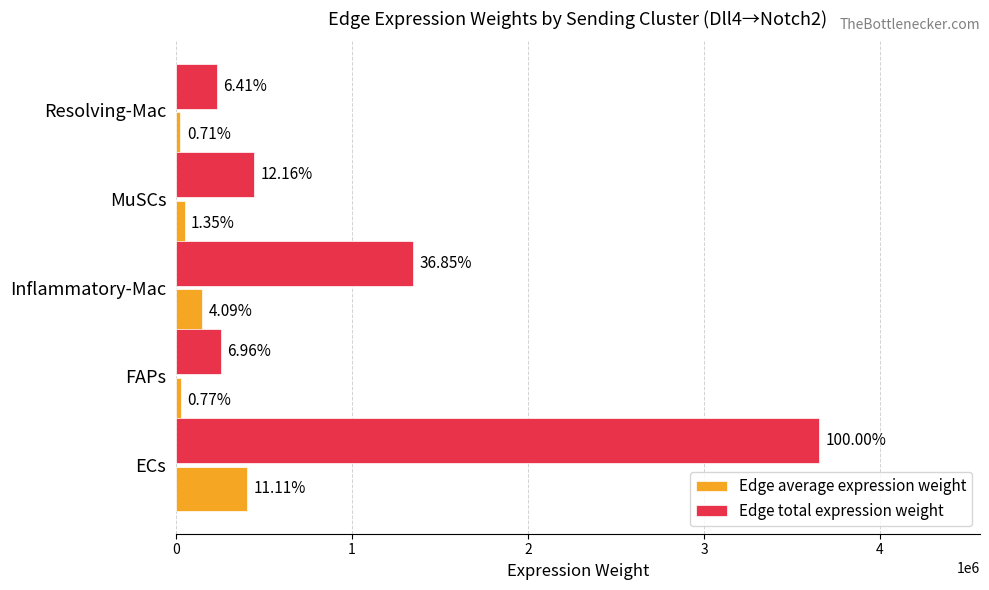

Rank the series by their average value, from lowest to highest.

Edge average expression weight, Edge total expression weight